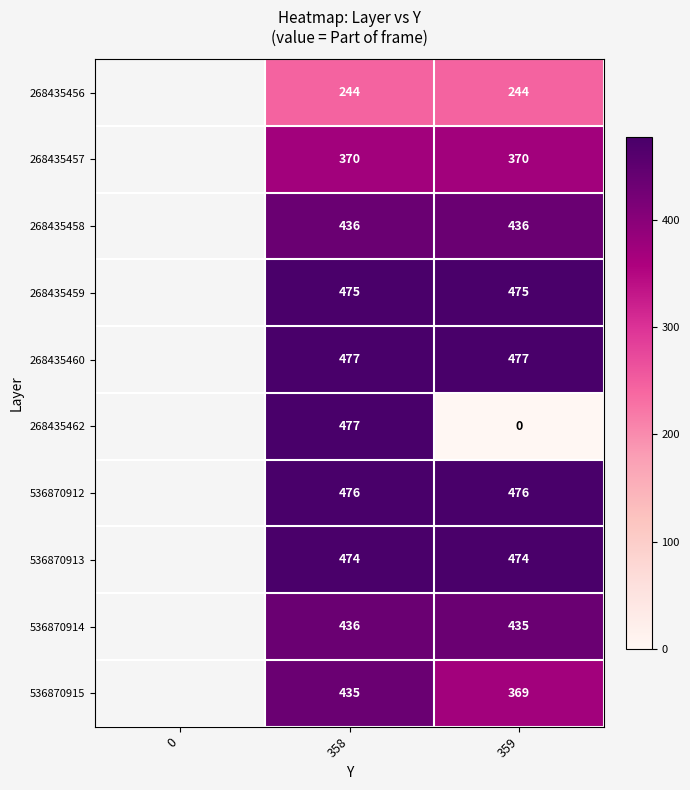

Count the number of data series in this chart.

10